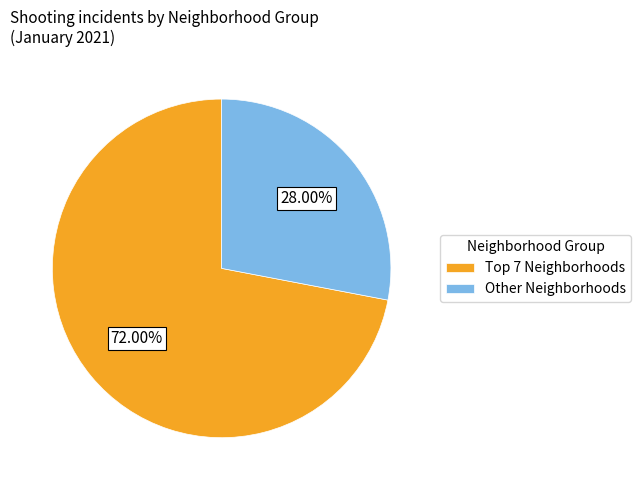

Is there any slice that represents more than half of the pie?

Yes